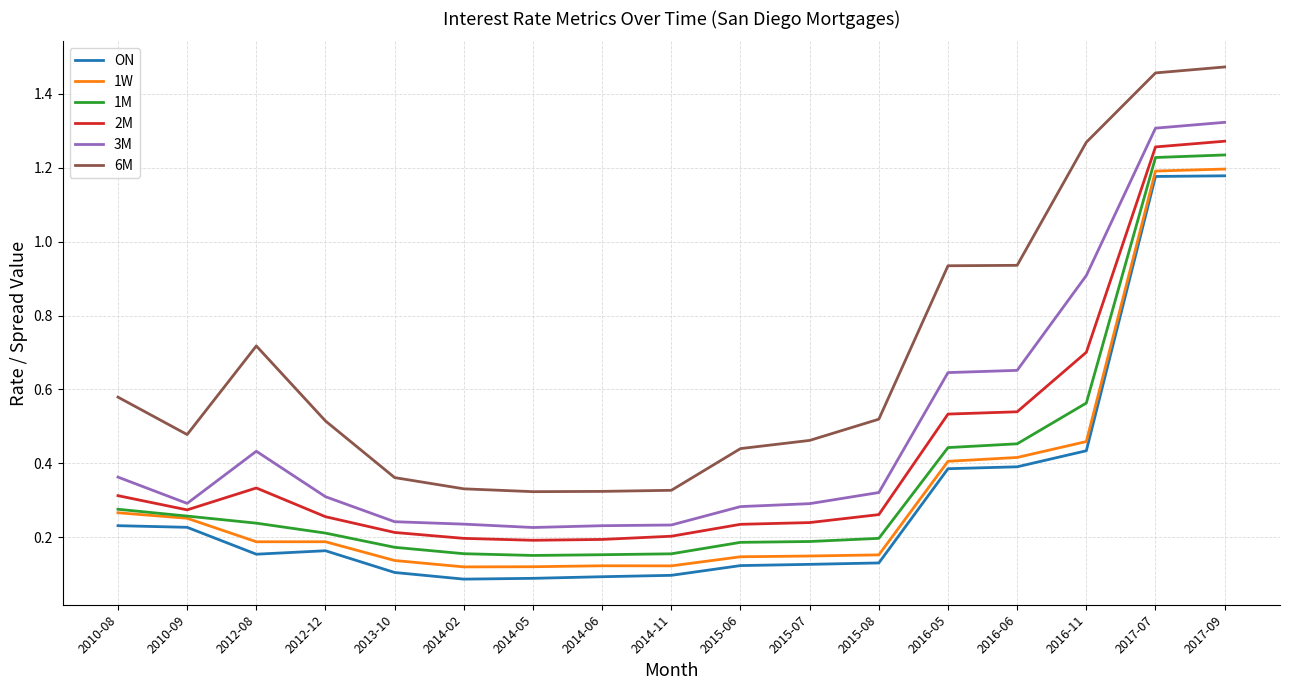

The value of 6M at 2010-09 is 0.5. True or false?

True